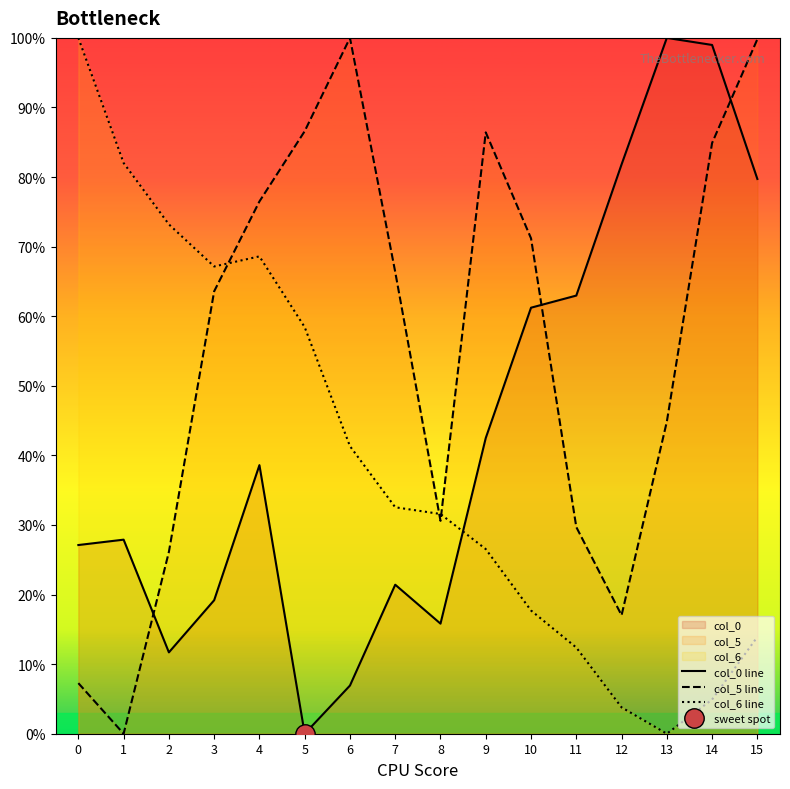

How many data points in col_5 line are above 66?

8